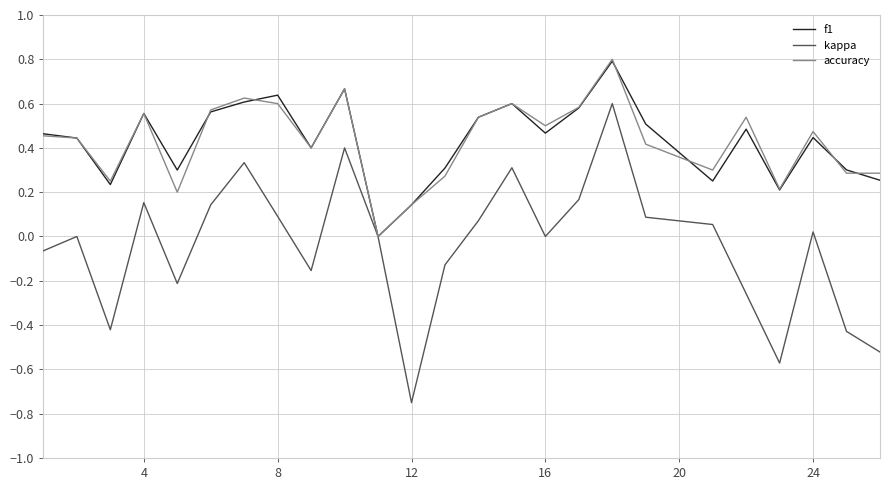

Which series has the largest range (max minus min)?

kappa